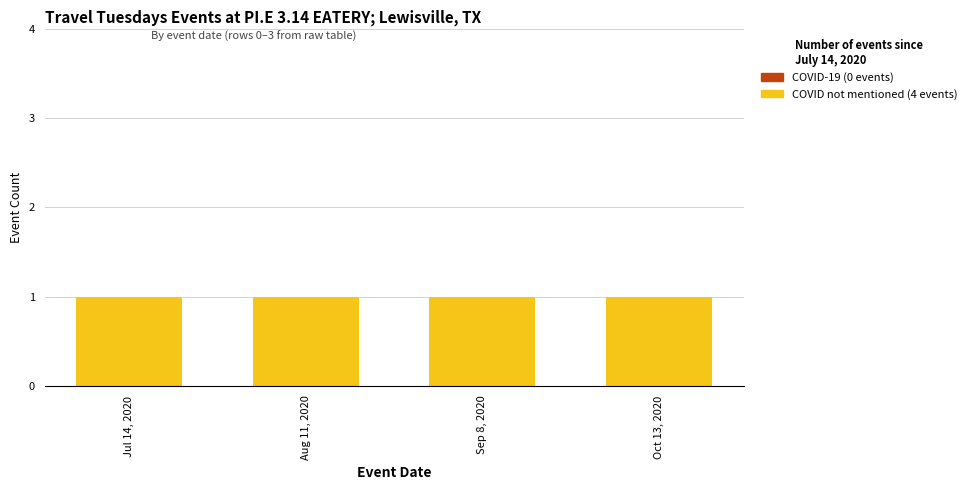

What is the sum of all COVID not mentioned (4 events) values?

4